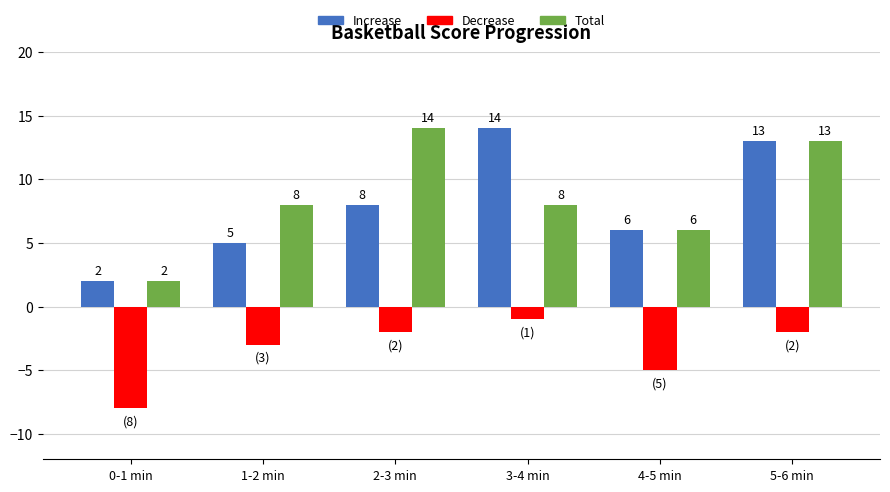

Reading left to right, what are all the values shown in this chart?

Increase: 2	5	8	14	6	13
Decrease: -8	-3	-2	-1	-5	-2
Total: 2	8	14	8	6	13